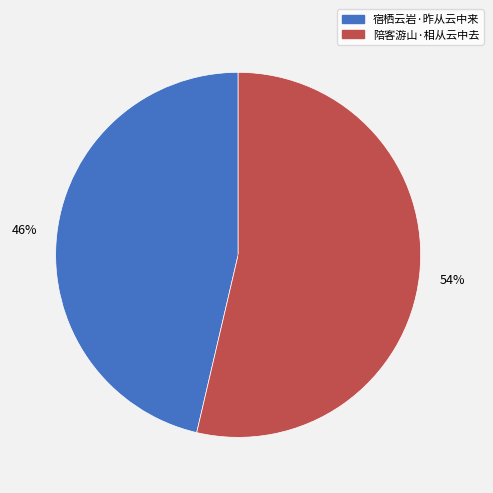

Combined, do 宿栖云岩·昨从云中来 and 陪客游山·相从云中去 account for over 50%?

Yes